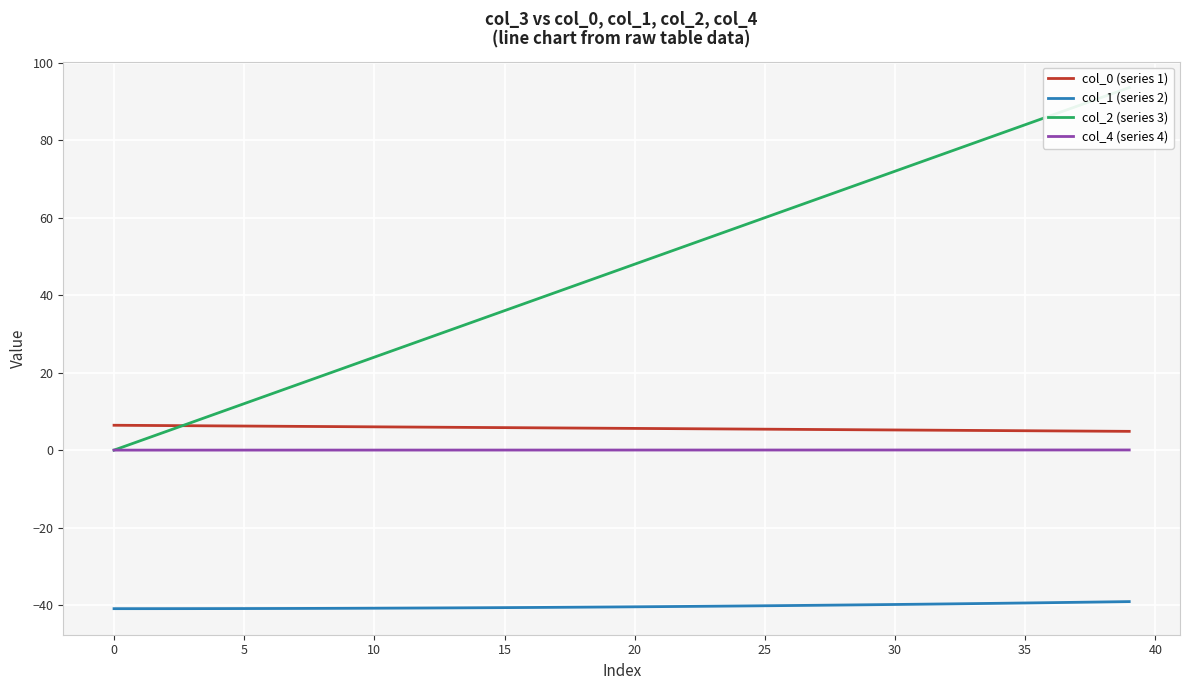

Is it true that col_2 (series 3) equals 86.3 at 36?

True